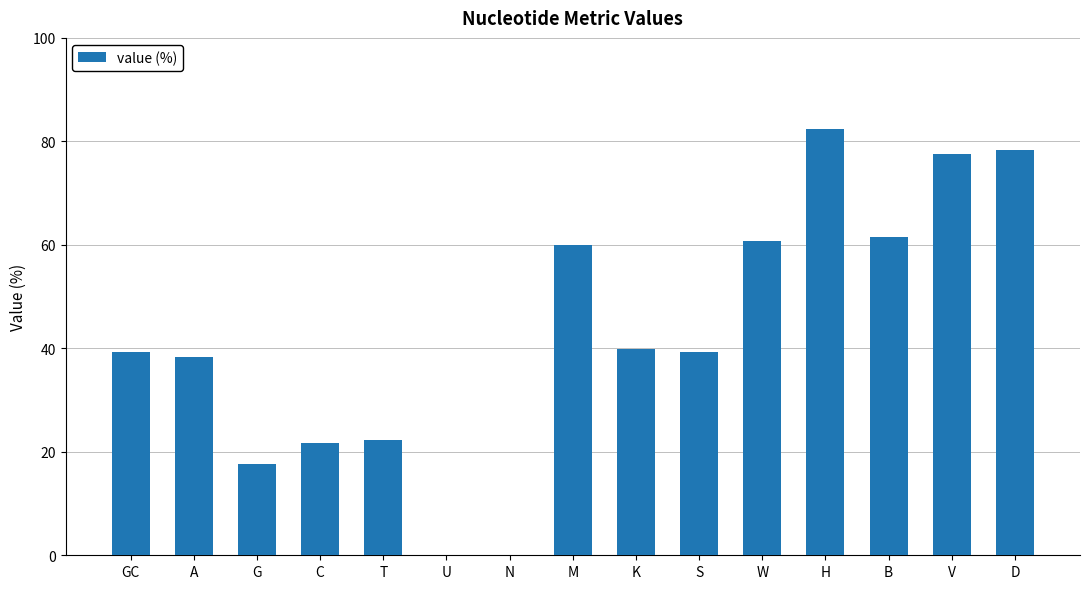

Which category has the highest value across all series?

H